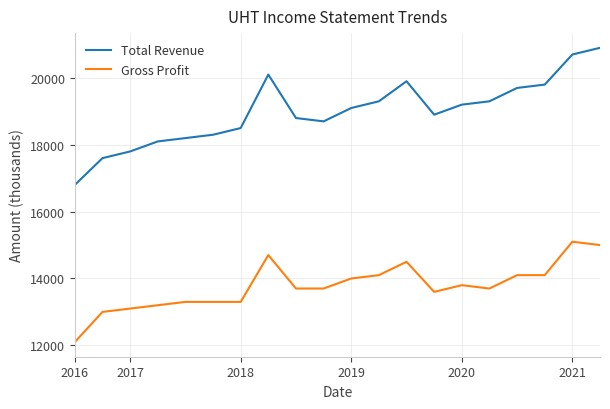

Rank the series by their maximum value, from lowest to highest.

Gross Profit, Total Revenue